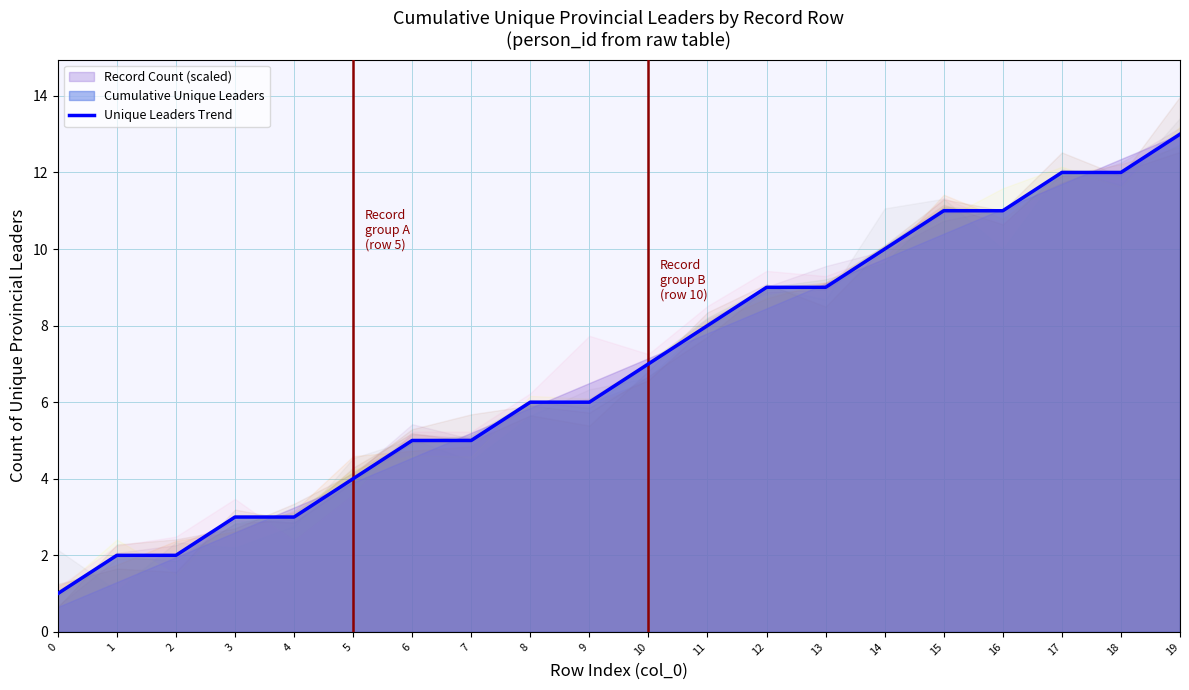

List the labels in order of value, smallest first.

0, 1, 2, 3, 4, 5, 6, 7, 8, 9, 10, 11, 12, 13, 14, 15, 16, 17, 18, 19